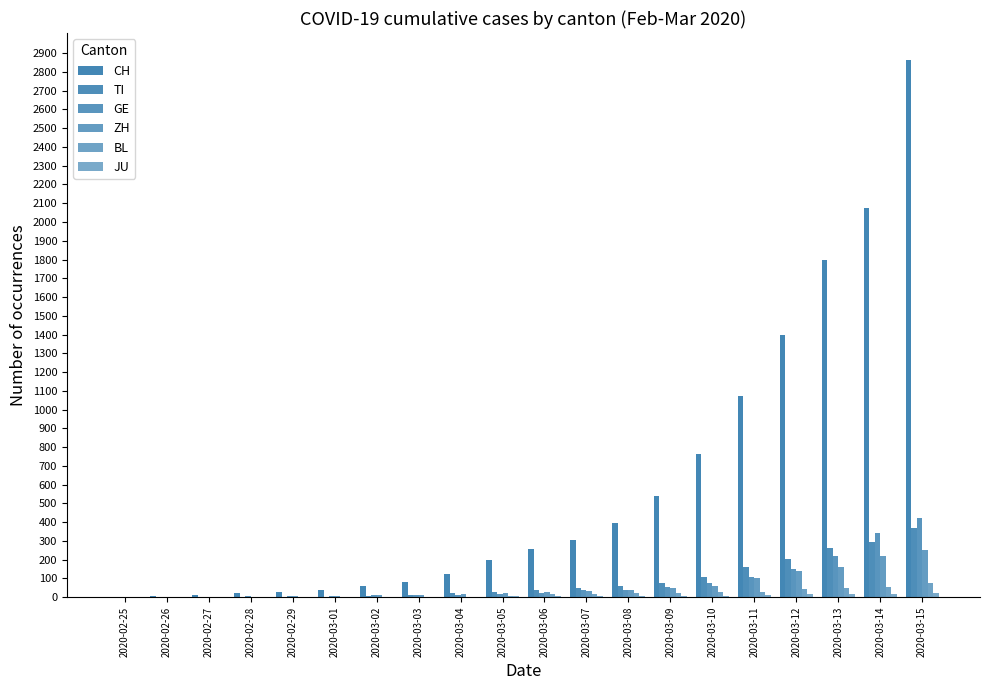

Reading left to right, list all the values displayed in this chart.

CH: 2	6	13	23	29	40	59	83	125	197	257	303	396	542	766	1072	1398	1795	2072	2864
TI: 0	0	1	1	2	2	8	13	25	28	41	49	61	75	108	163	206	265	293	368
GE: 0	1	1	4	8	9	10	13	14	17	25	38	40	56	76	109	150	222	340	423
ZH: 0	0	2	2	6	7	10	13	15	23	29	34	40	49	62	101	140	163	218	250
BL: 0	0	1	1	2	2	2	2	2	6	15	19	20	22	26	26	42	47	54	76
JU: 0	0	1	1	1	1	1	2	2	4	5	5	5	7	7	12	17	18	19	25